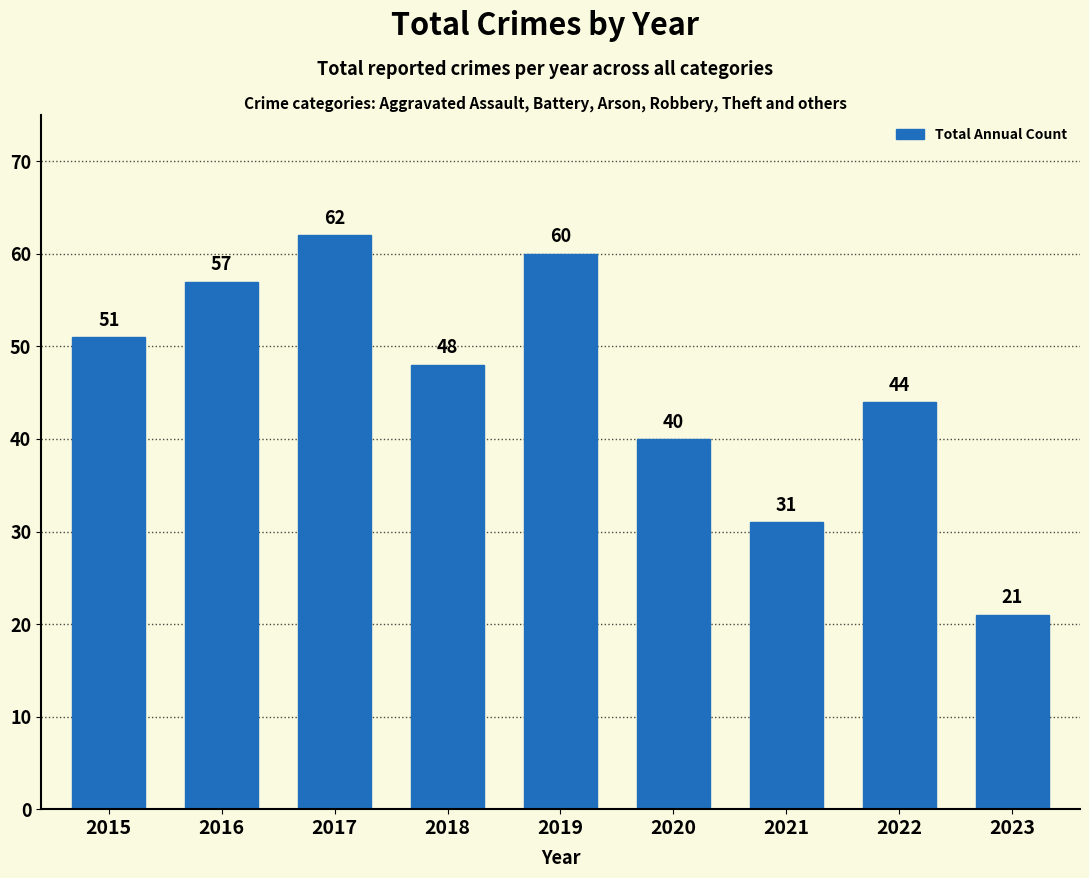

At which category does the chart reach its minimum across all series?

2023